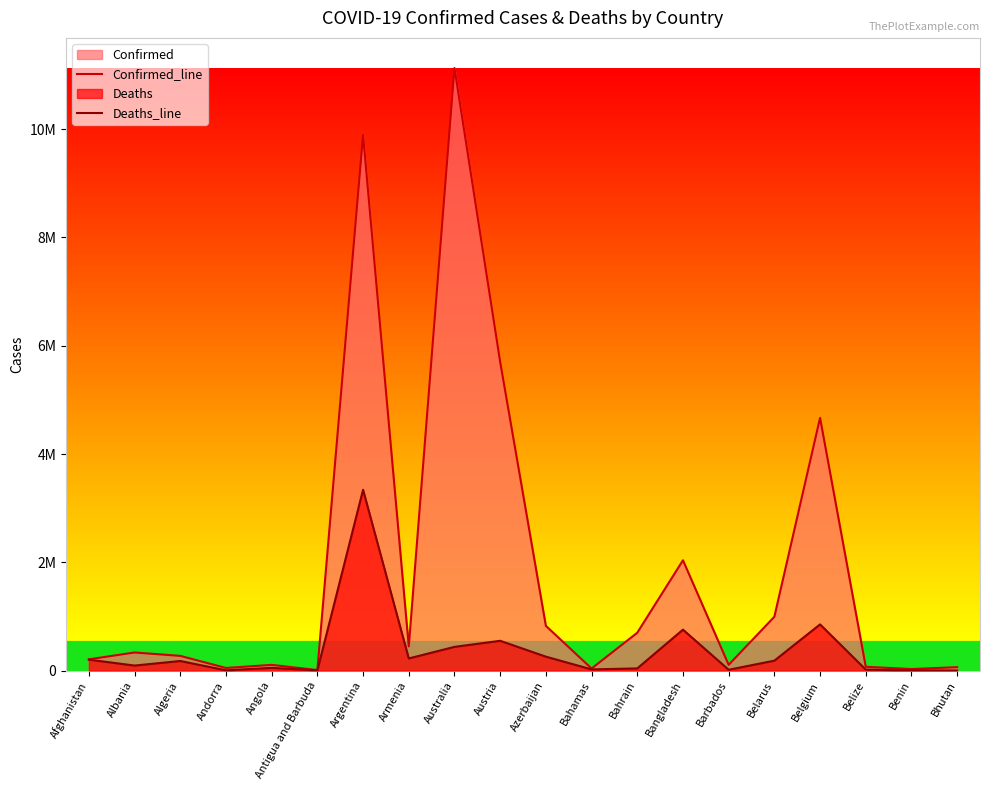

Does the chart display data point markers on the line(s)?

No